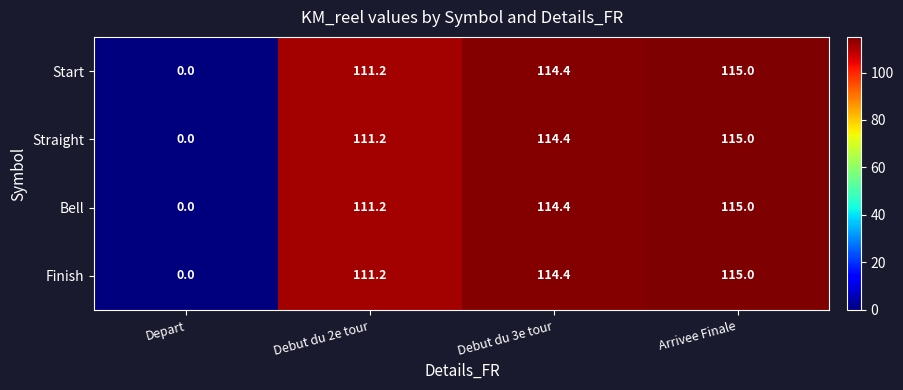

At which category is the sum across all series the highest?

Arrivee Finale